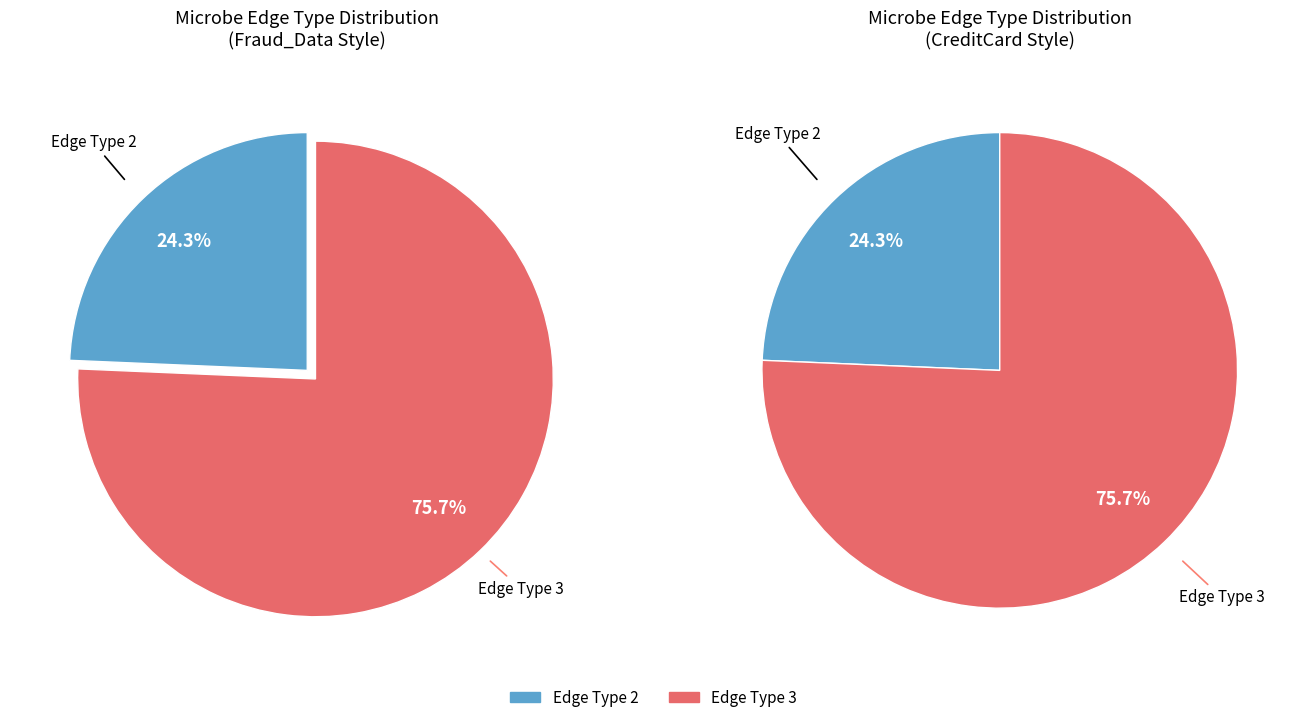

To the nearest percent, what is the difference between the largest and smallest slice percentages?

51%